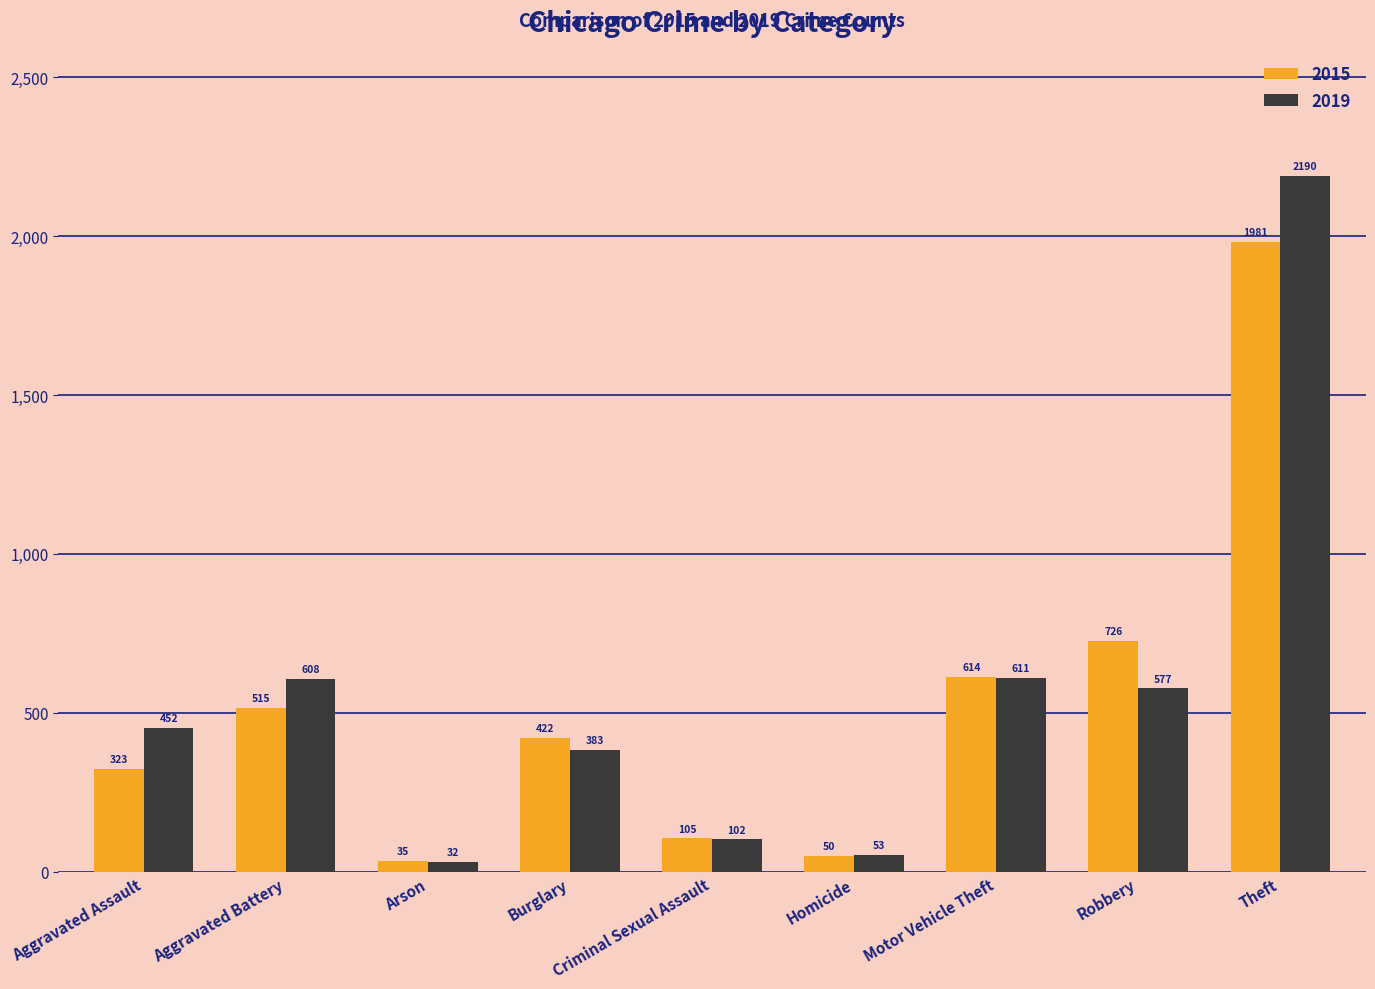

Which label corresponds to the smallest value in the chart?

Arson